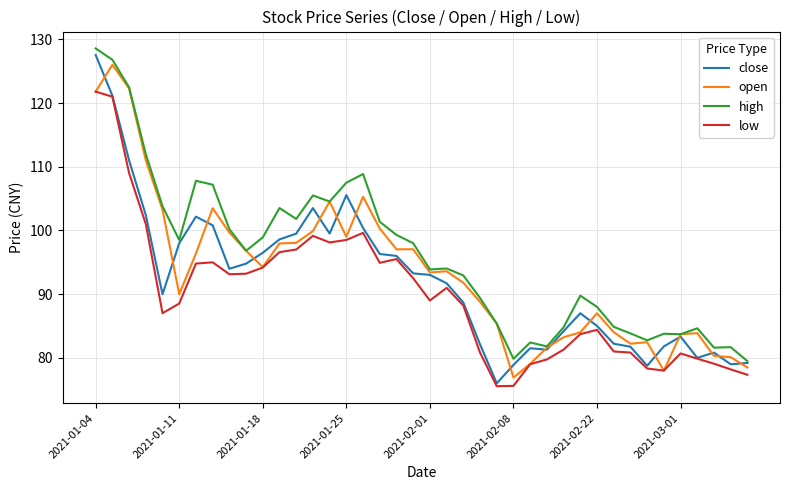

List the series in order of their overall mean, highest first.

high, open, close, low